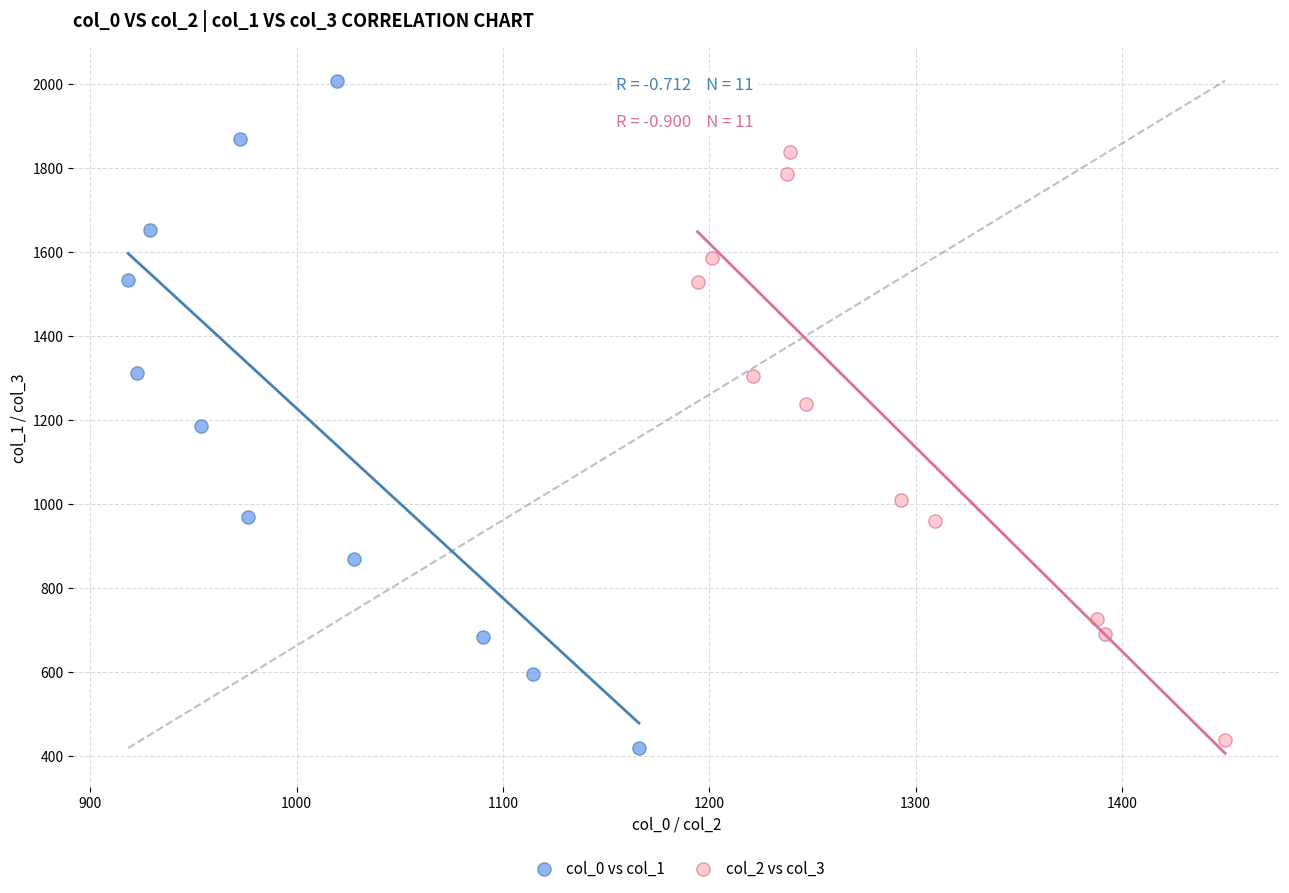

Which series has the largest Y range (max minus min)?

col_0 vs col_1